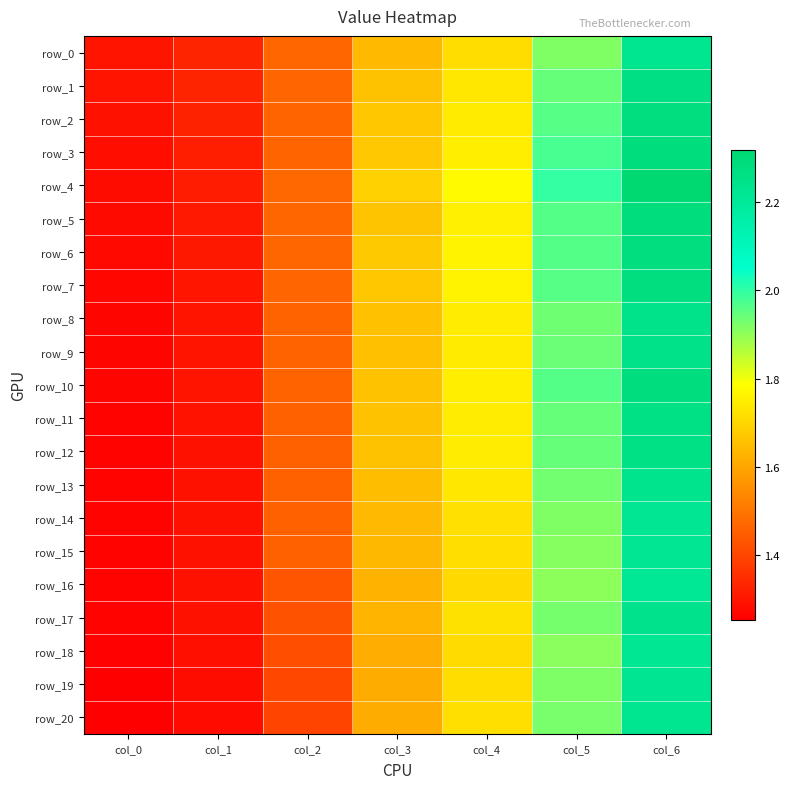

At which label does row_14 reach its minimum?

col_0